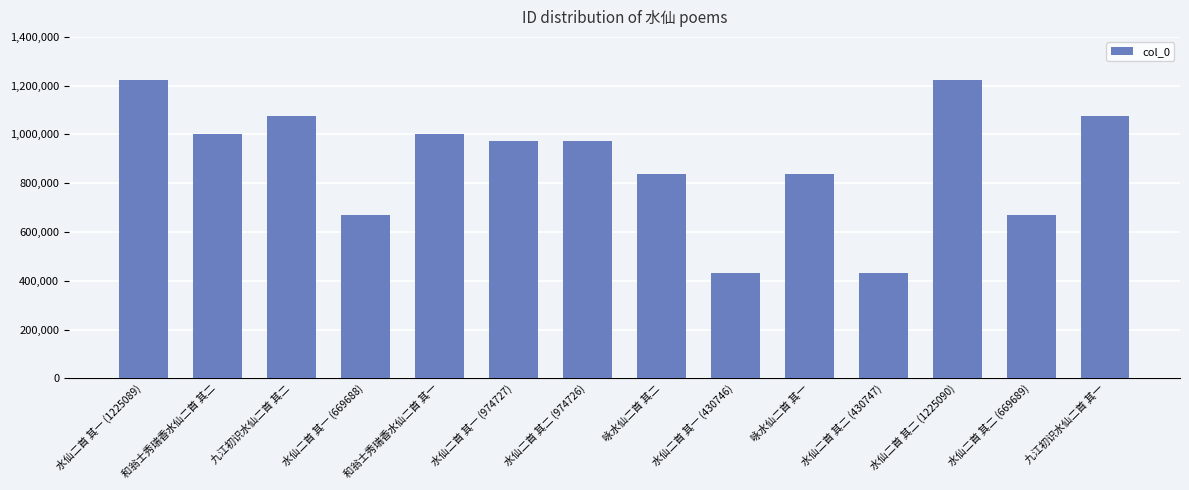

What is the label of the 6th bar from the left?

水仙二首 其一 (974727)